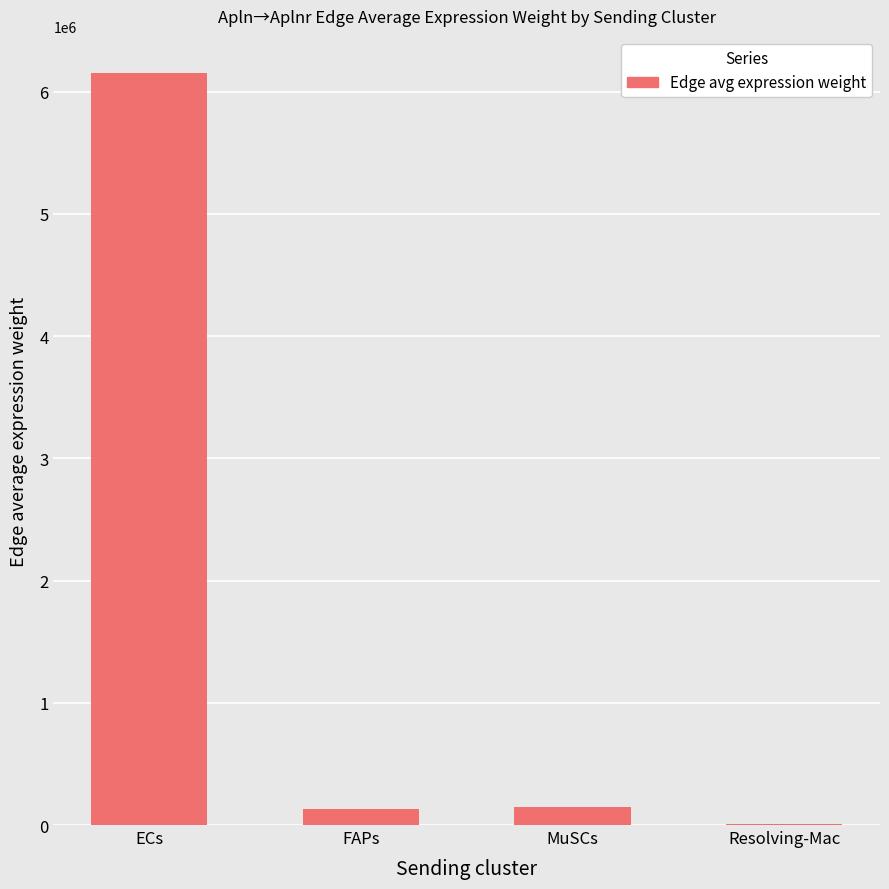

What is the maximum value shown in the chart?

6148878.1